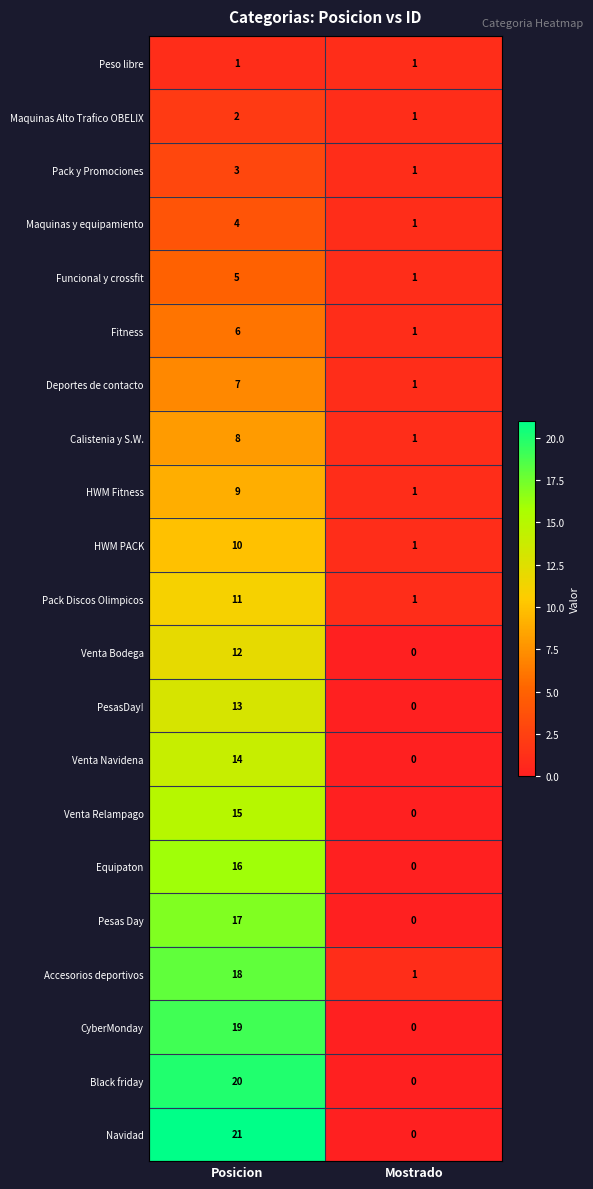

The value of Calistenia y S.W. at Mostrado is 1. True or false?

True